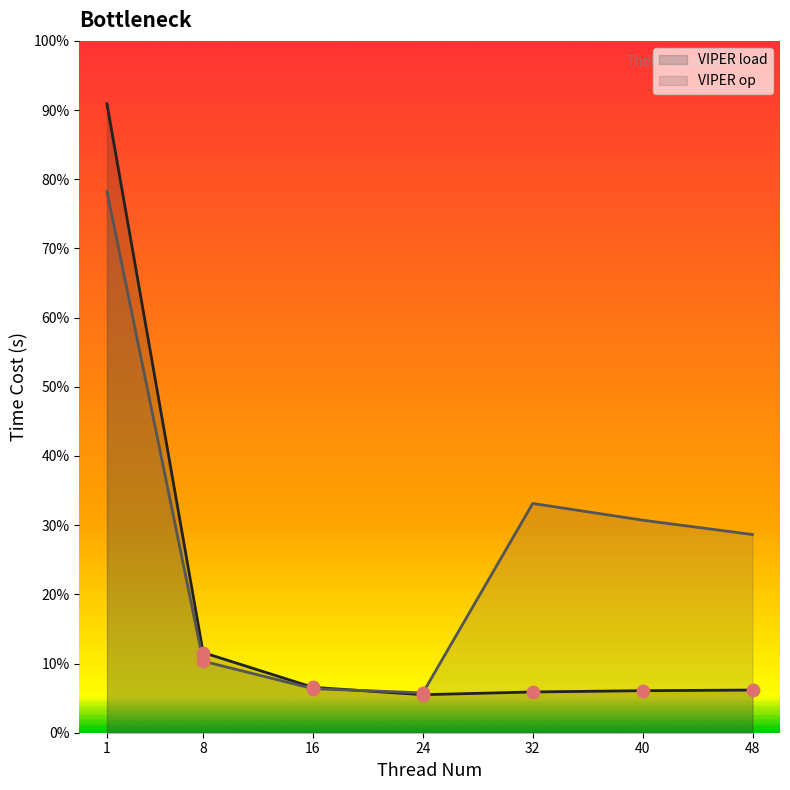

What are all the series names shown in the legend?

VIPER load, VIPER op